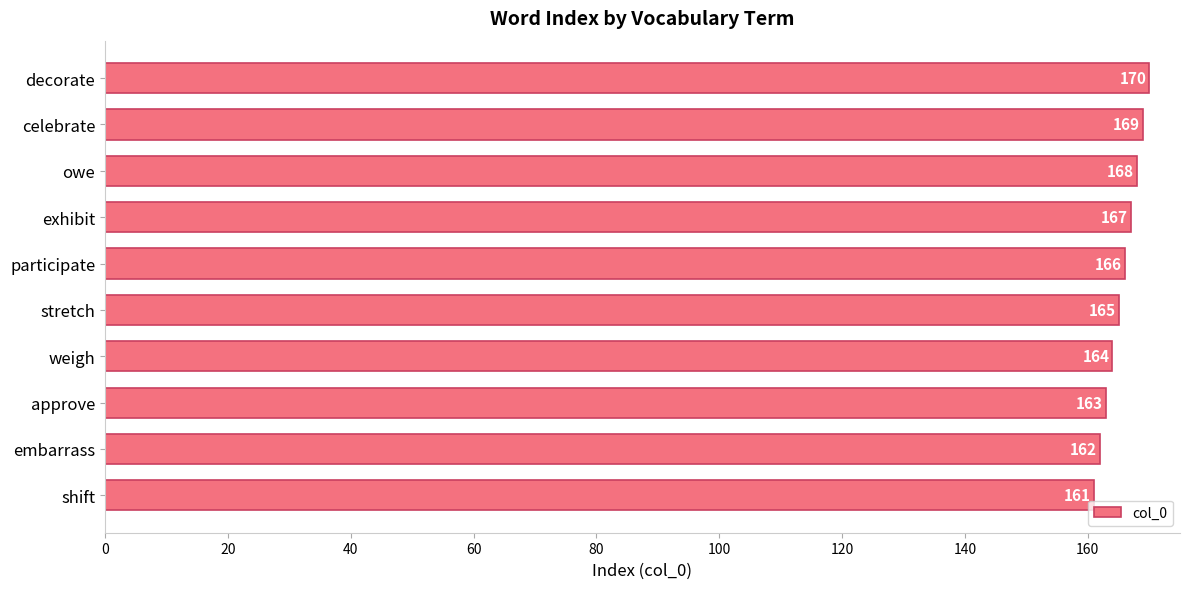

Rank the categories by value from lowest to highest.

shift, embarrass, approve, weigh, stretch, participate, exhibit, owe, celebrate, decorate